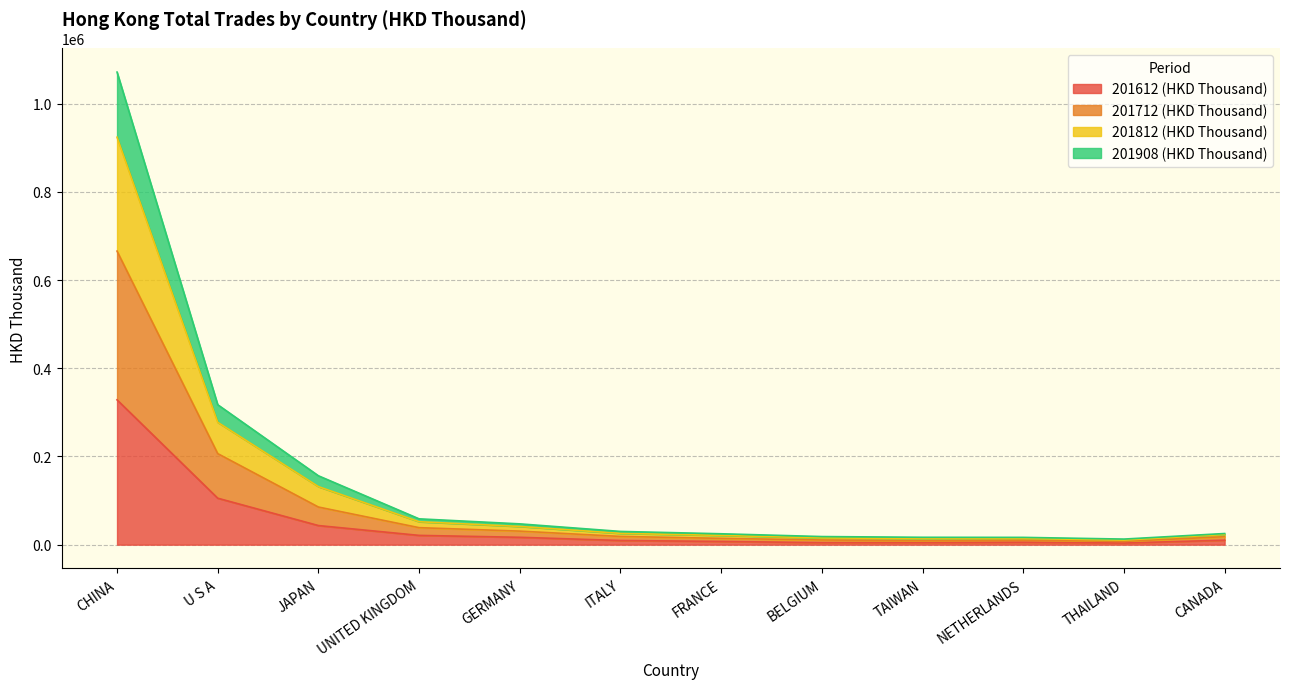

Between GERMANY and FRANCE, which is larger?

GERMANY